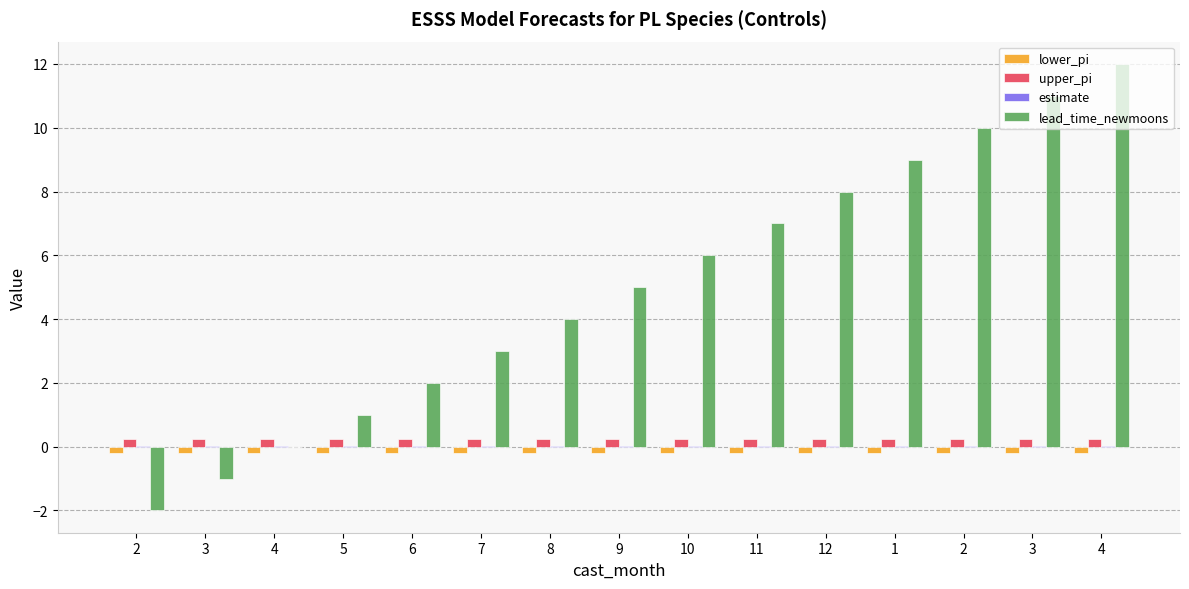

Which series has the largest total across all categories?

lead_time_newmoons